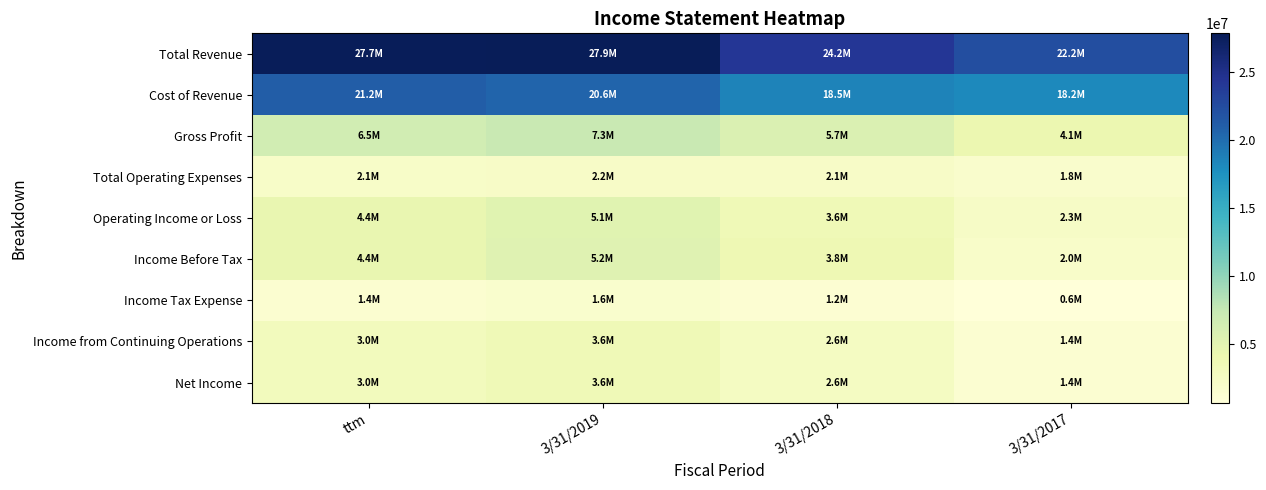

At how many categories does at least one series exceed 22054764?

4